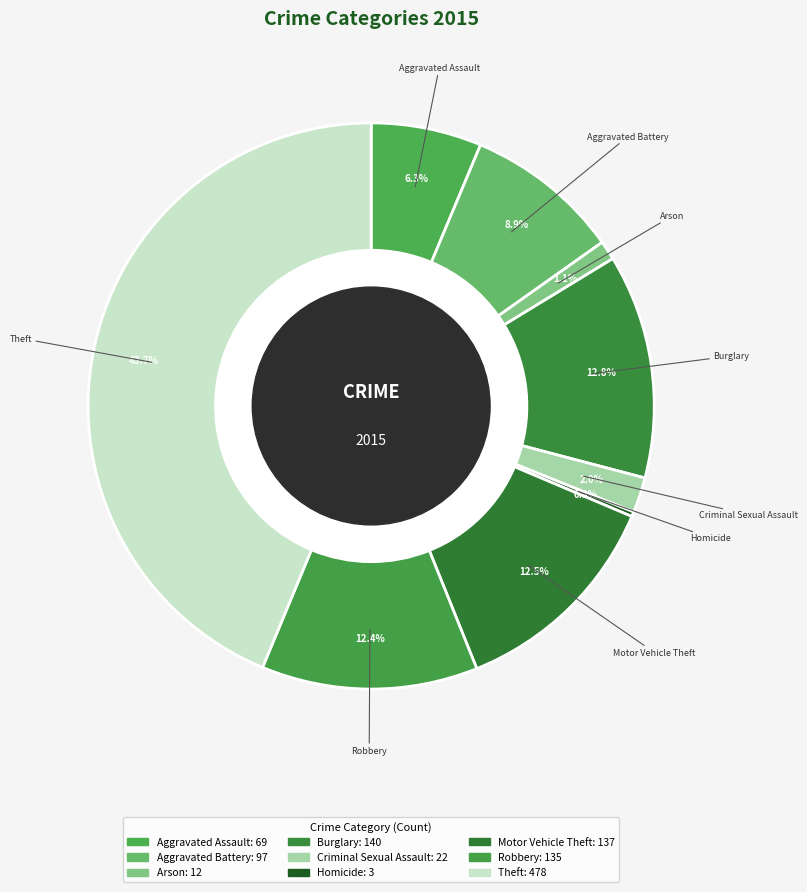

Does Homicide account for over 50% of the chart?

No